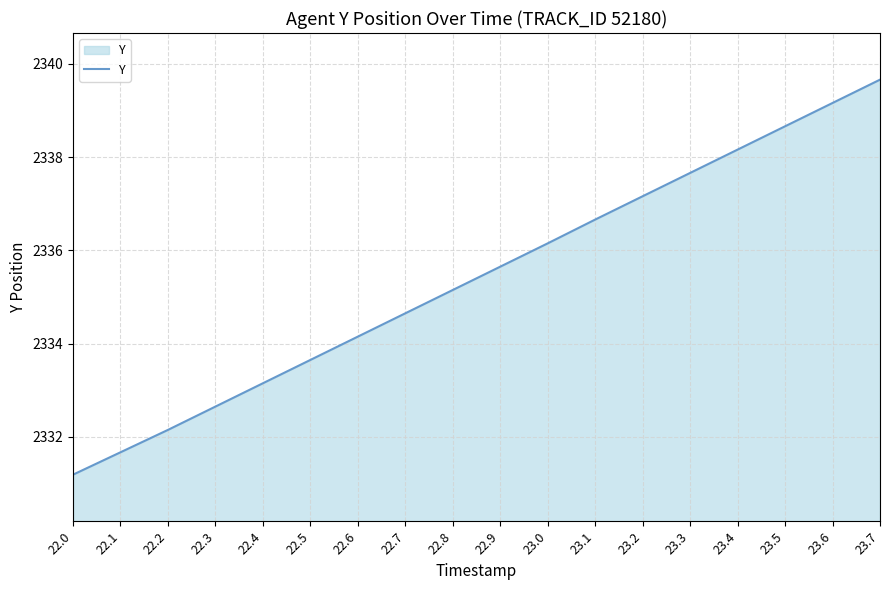

Is it true that the value at 22.3 is 3881.5?

False